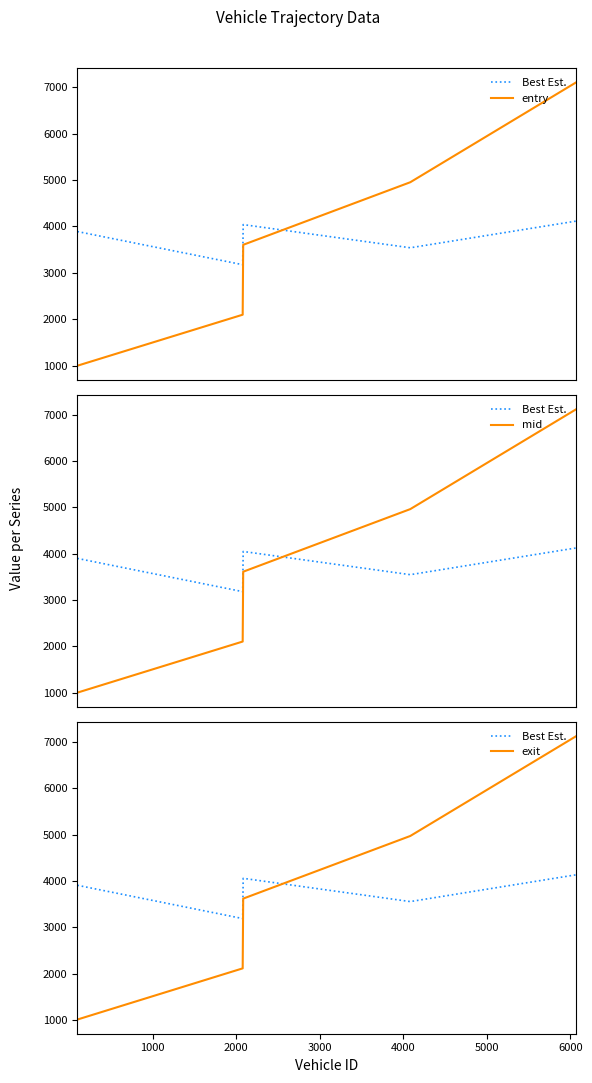

True or false: entry and exit cross at least once.

False